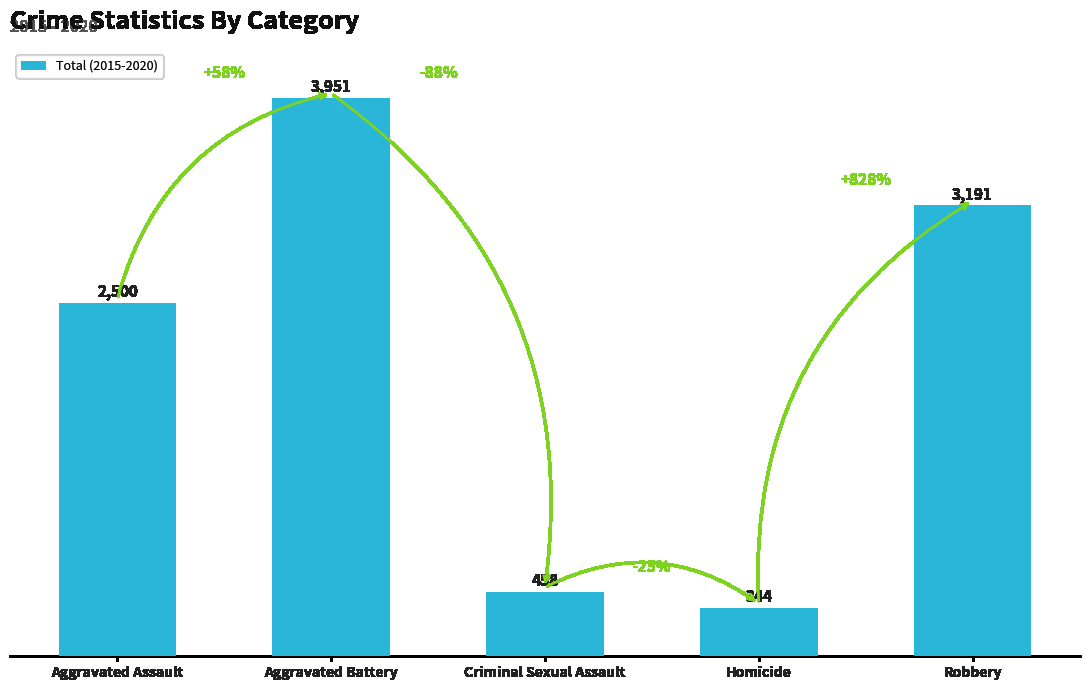

Rank the categories by value from highest to lowest.

Aggravated Battery, Robbery, Aggravated Assault, Criminal Sexual Assault, Homicide